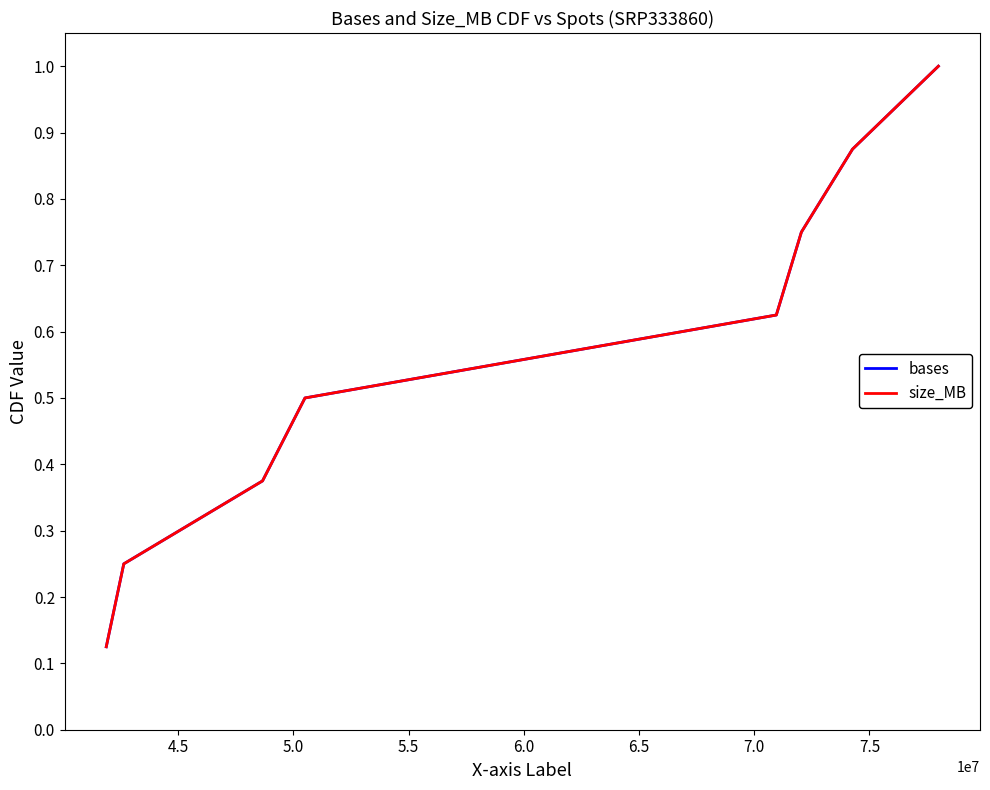

Does the chart have visible grid lines?

No